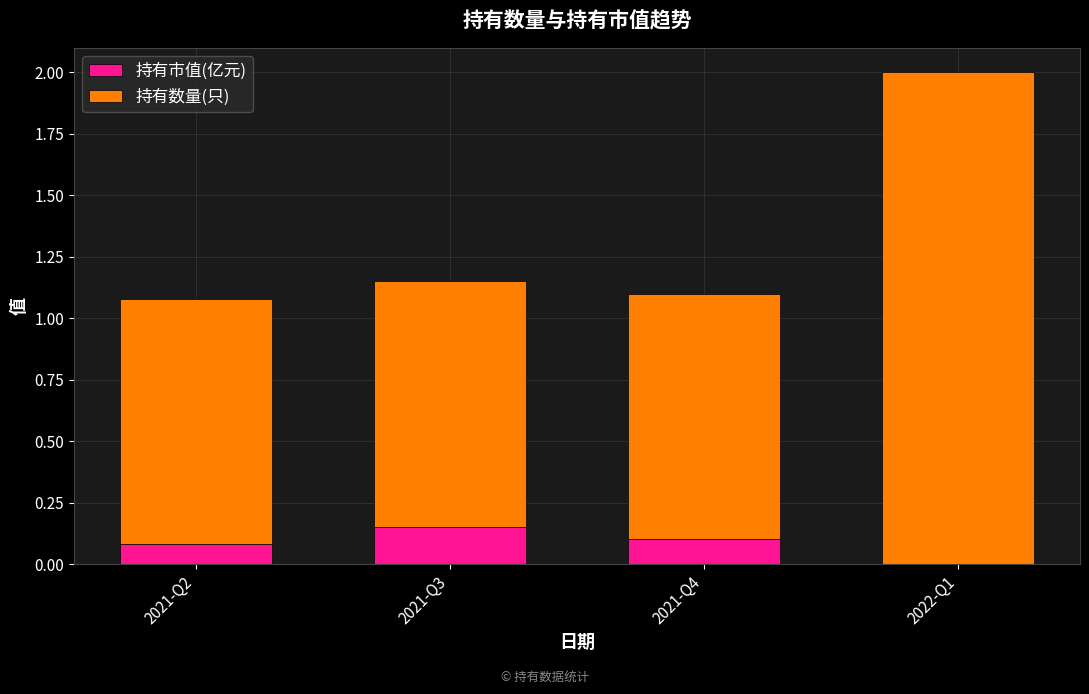

At which label does 持有市值(亿元) reach its peak?

2021-Q3